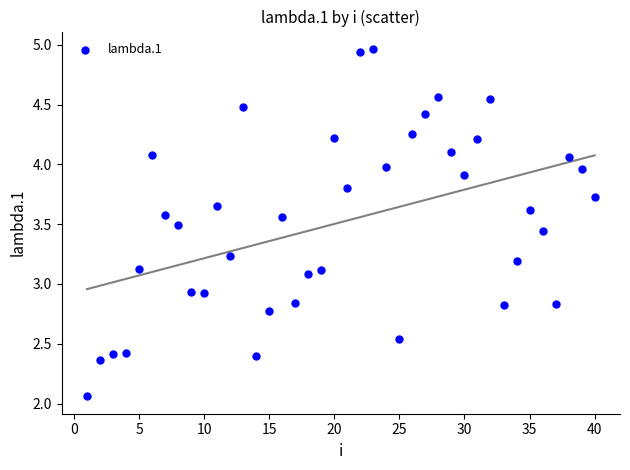

What is the range of X values (max minus min)?

39.0